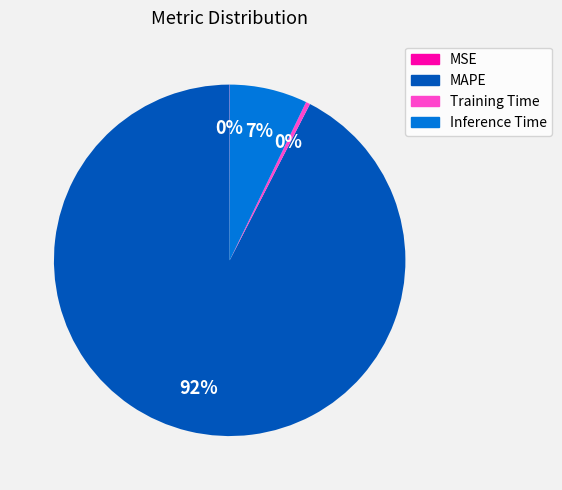

True or false: MAPE accounts for 92% of the total.

True